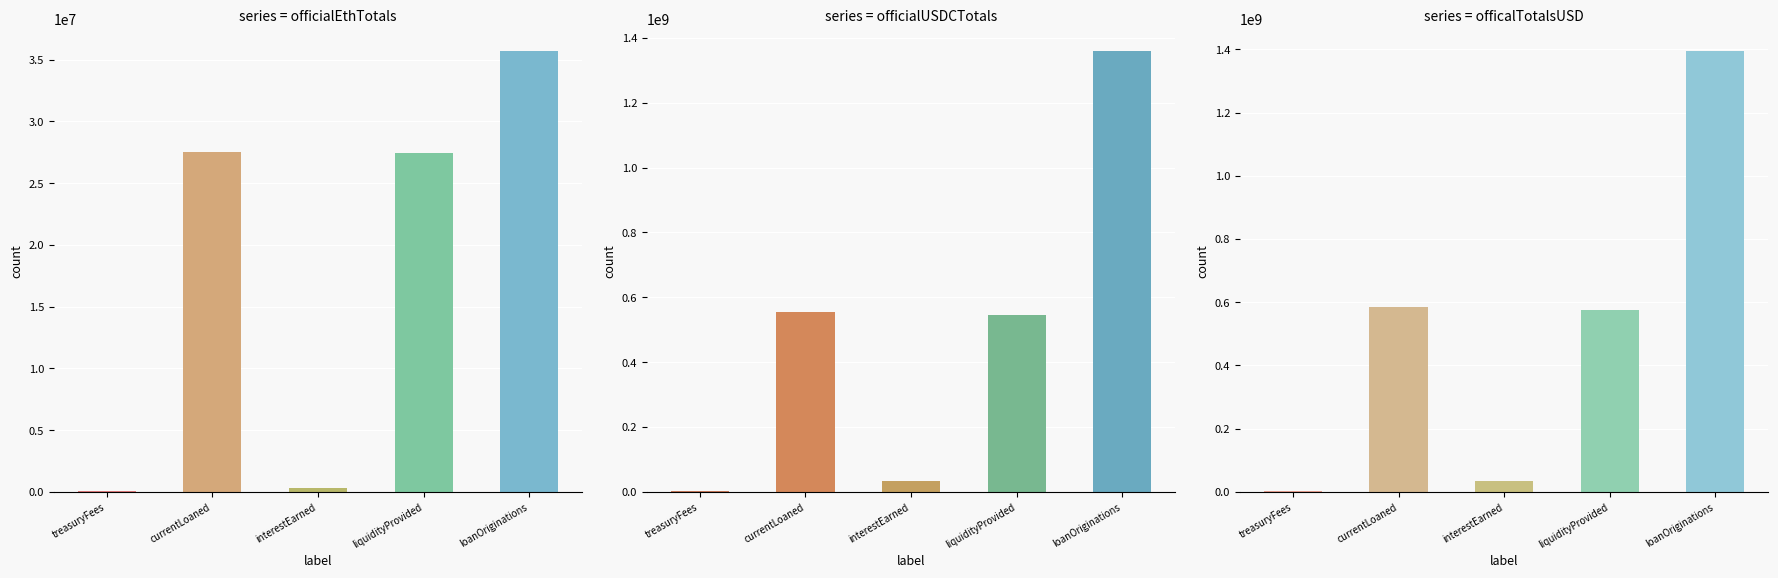

List the labels in order of officalTotalsUSD value, smallest first.

treasuryFees, interestEarned, liquidityProvided, currentLoaned, loanOriginations